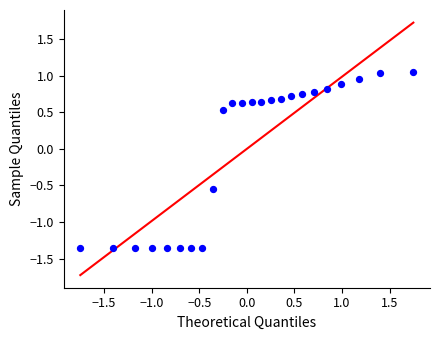

What is the range of Y values (max minus min)?

2.4